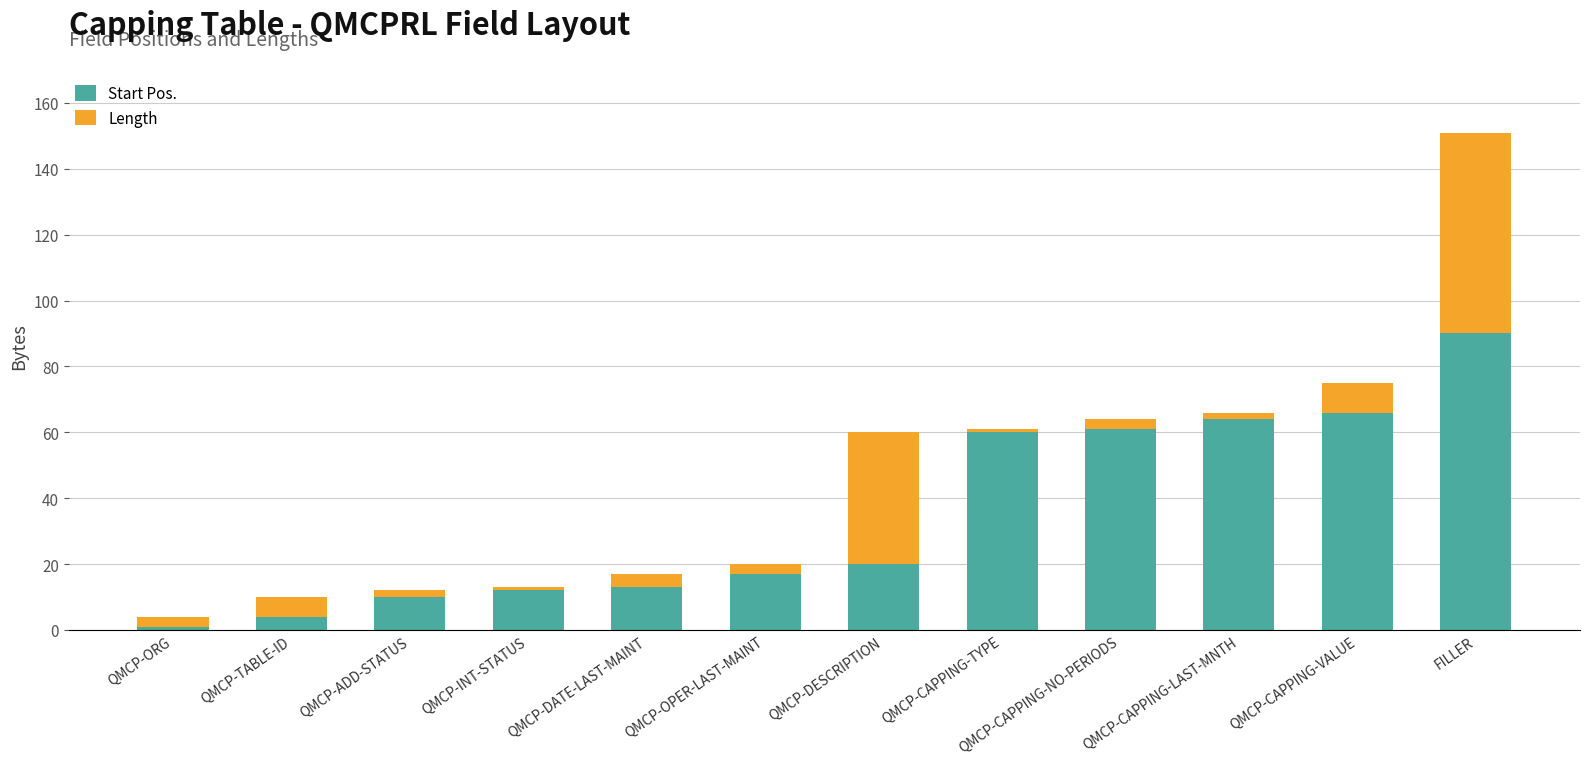

At which category is the sum across all series the highest?

FILLER